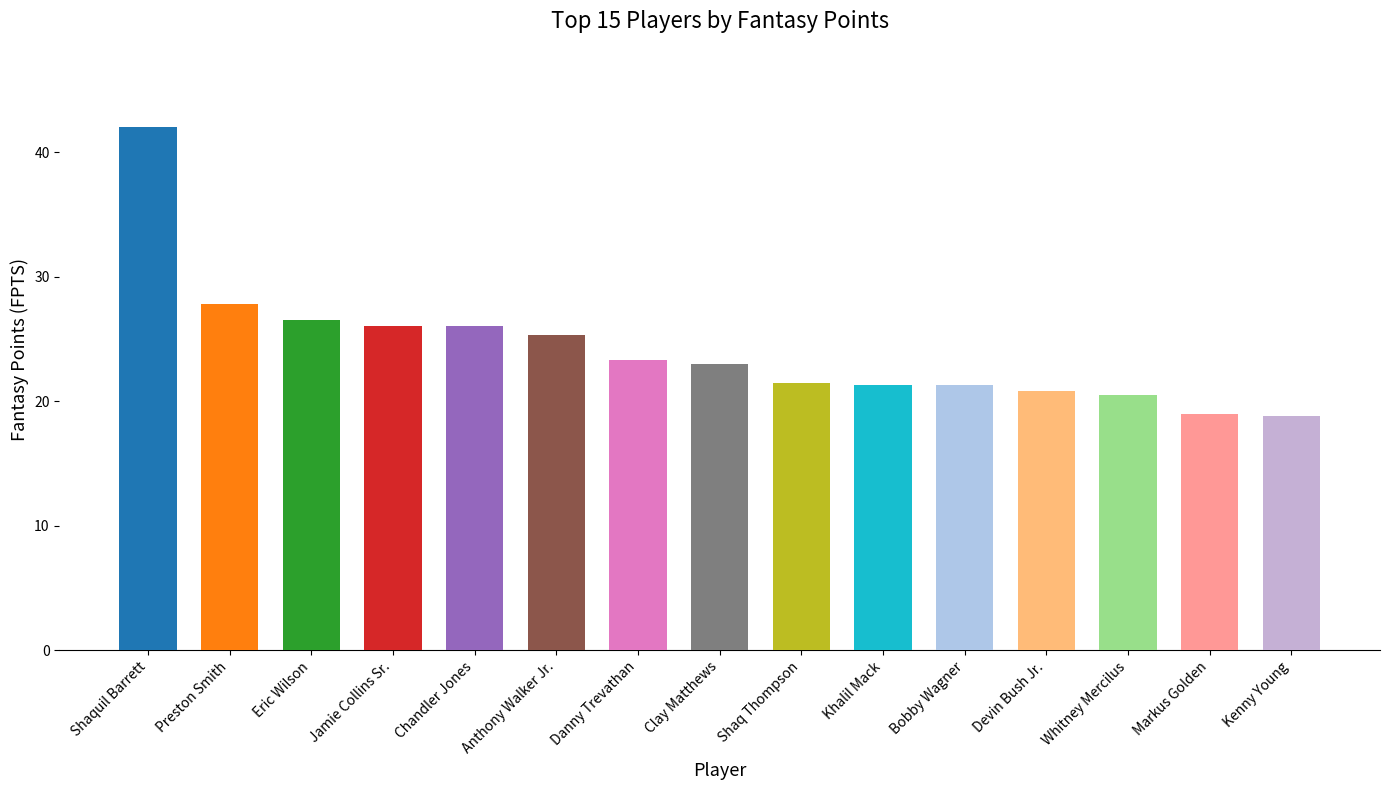

Which label corresponds to the largest value in the chart?

Shaquil Barrett